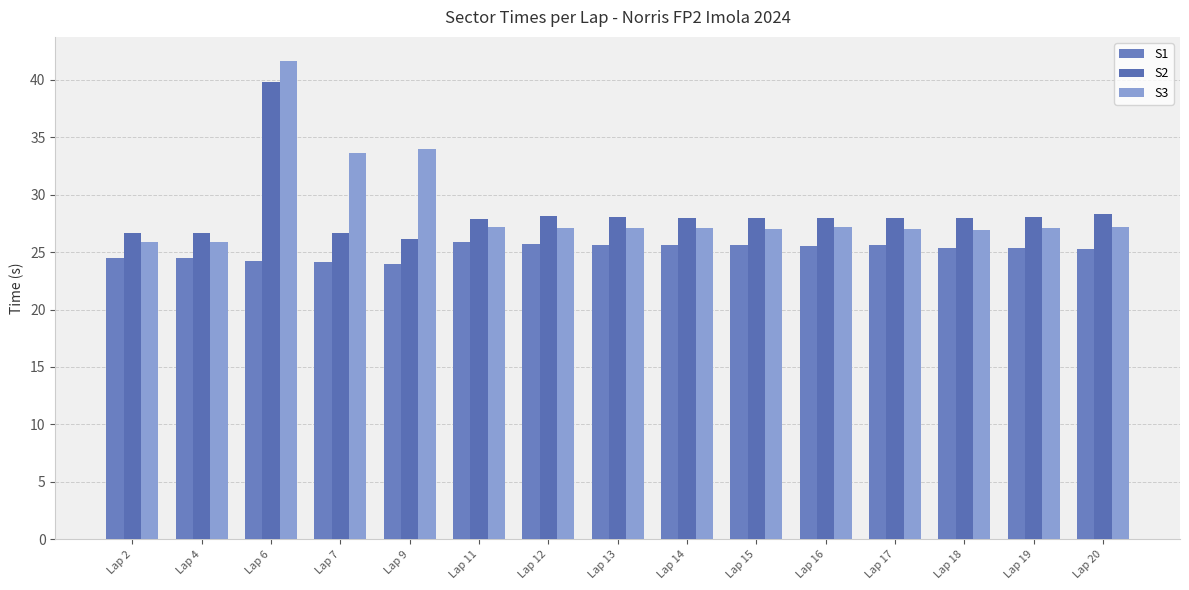

At which category is the sum across all series the highest?

Lap 6